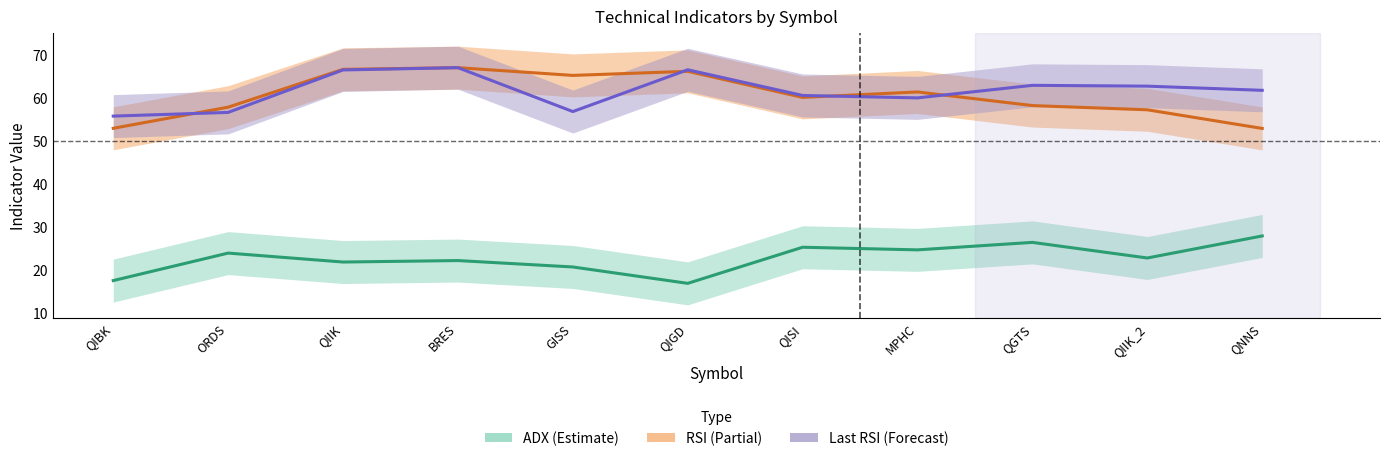

How many values in the RSI series are below 60?

5